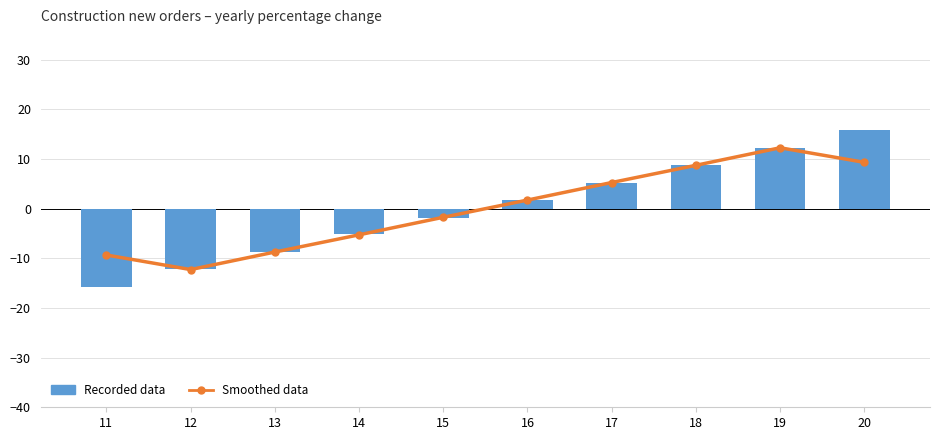

At which category is the sum across all series the highest?

20